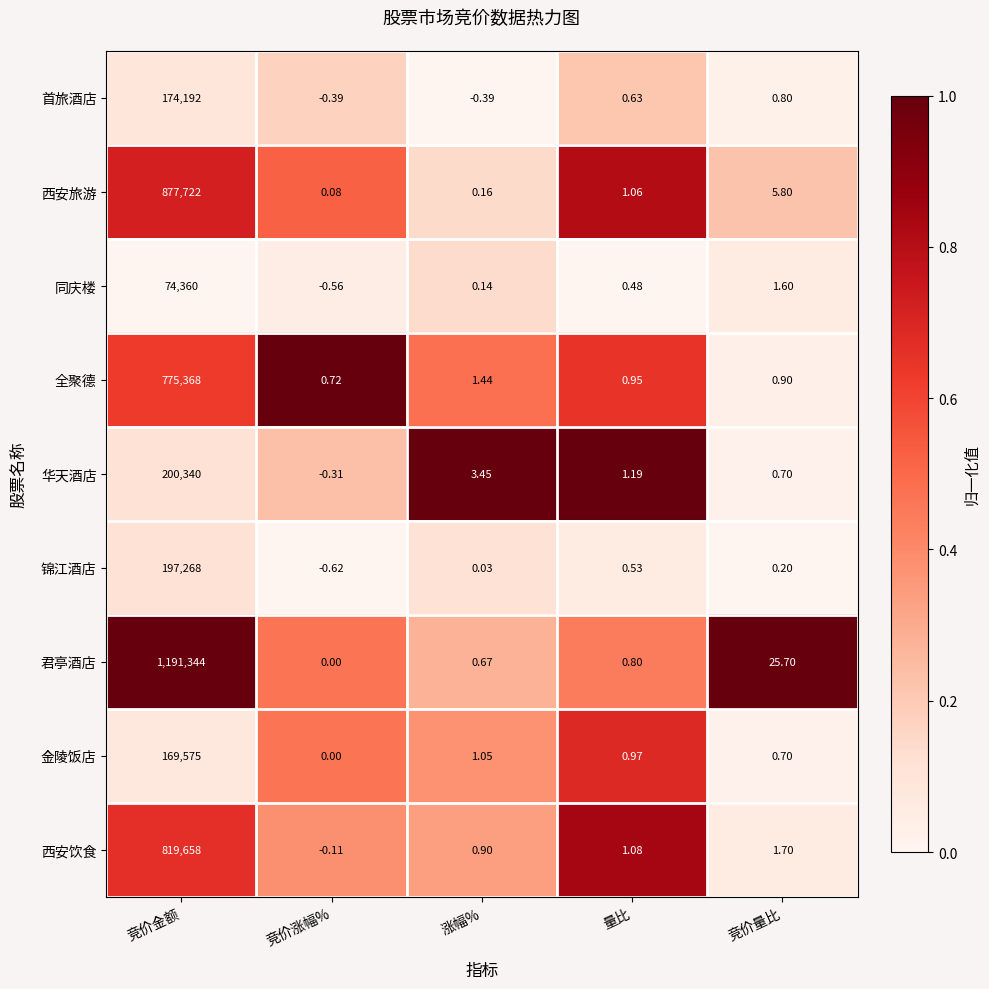

Which series has the largest total across all categories?

君亭酒店